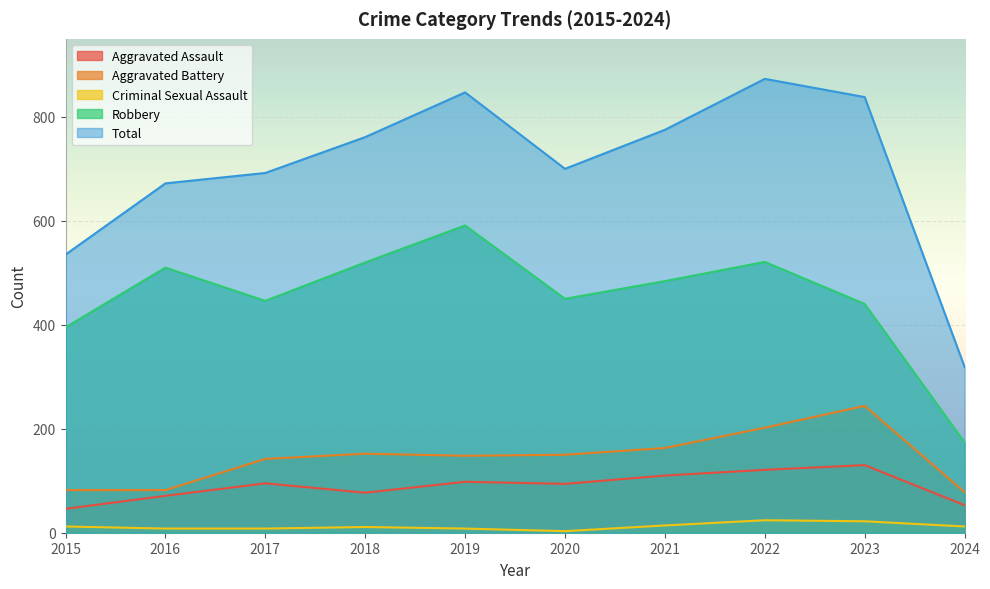

How many lines are shown in the chart?

5